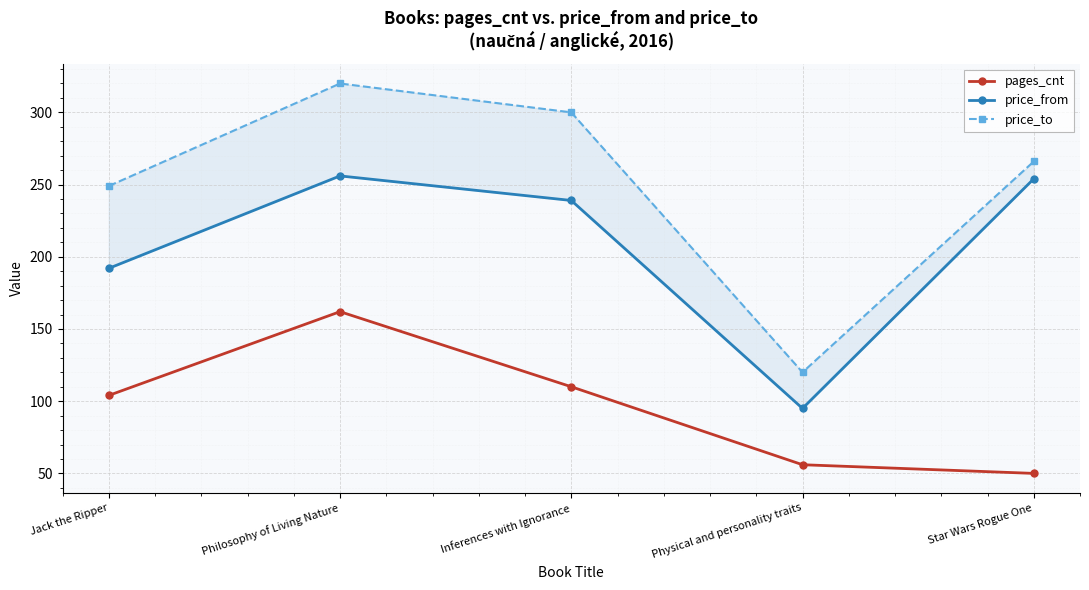

Which series has the largest total across all categories?

price_to